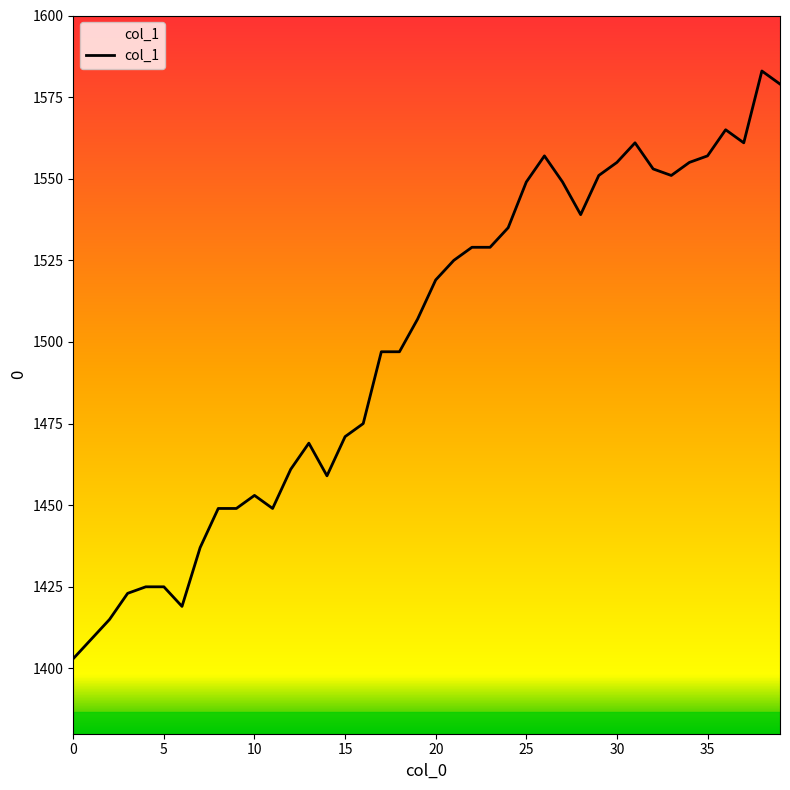

What is the greatest value displayed?

1583